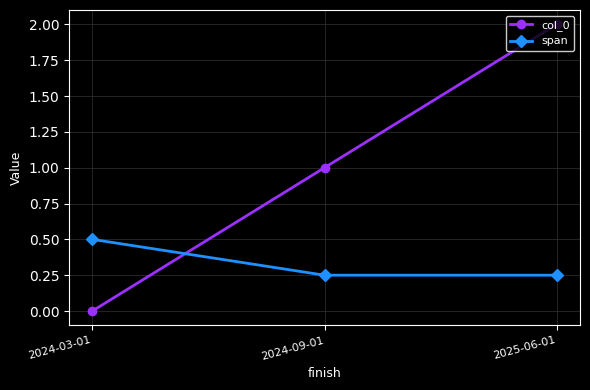

What is the greatest value displayed?

2.0